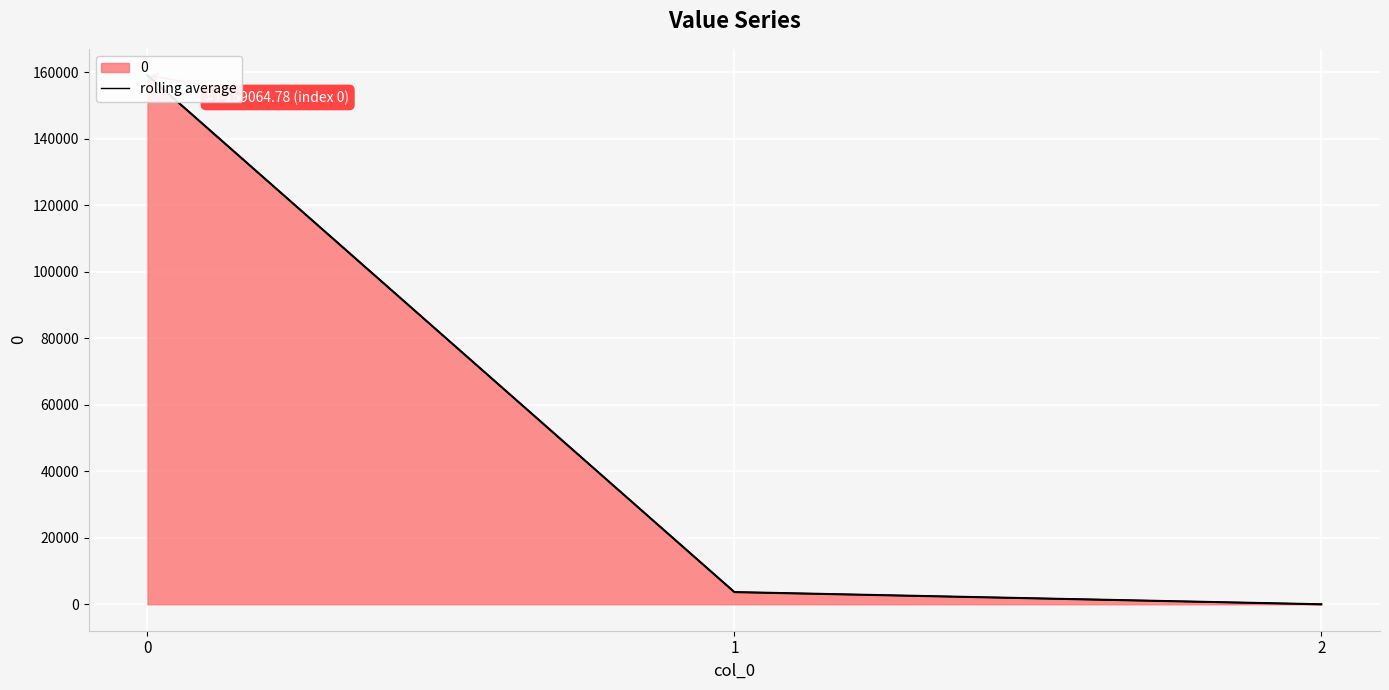

List the labels in order of value, largest first.

0, 1, 2